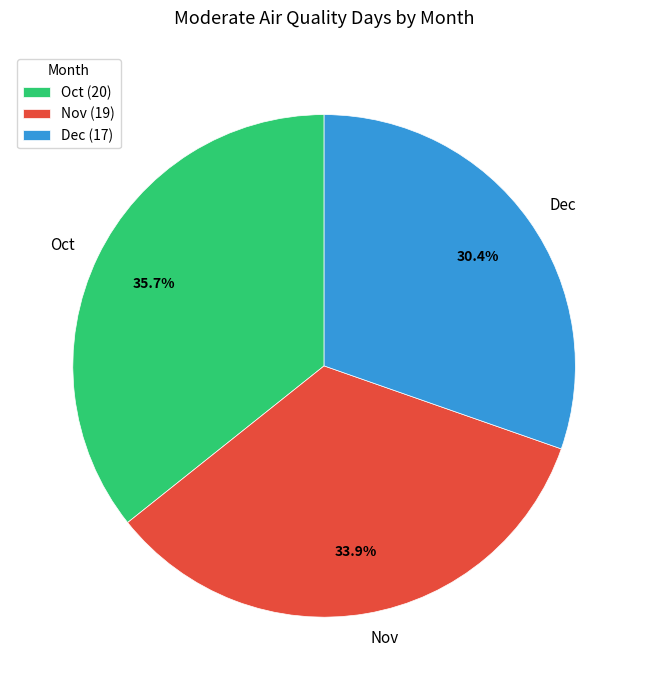

What percentage is the Oct slice, to the nearest percent?

36%